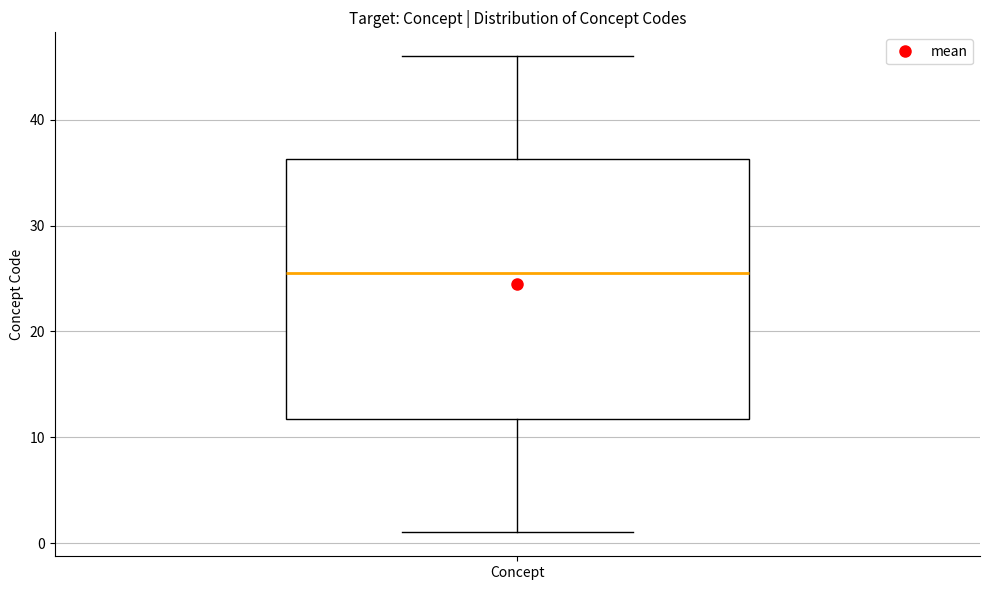

Read this box plot against the y-axis: the position of the median line, the range covered by the box, and the ends of both whiskers. The values are not printed on the chart, so give them approximately, as read against the axis.

median 26, box 12 to 36, whiskers 1 to 46